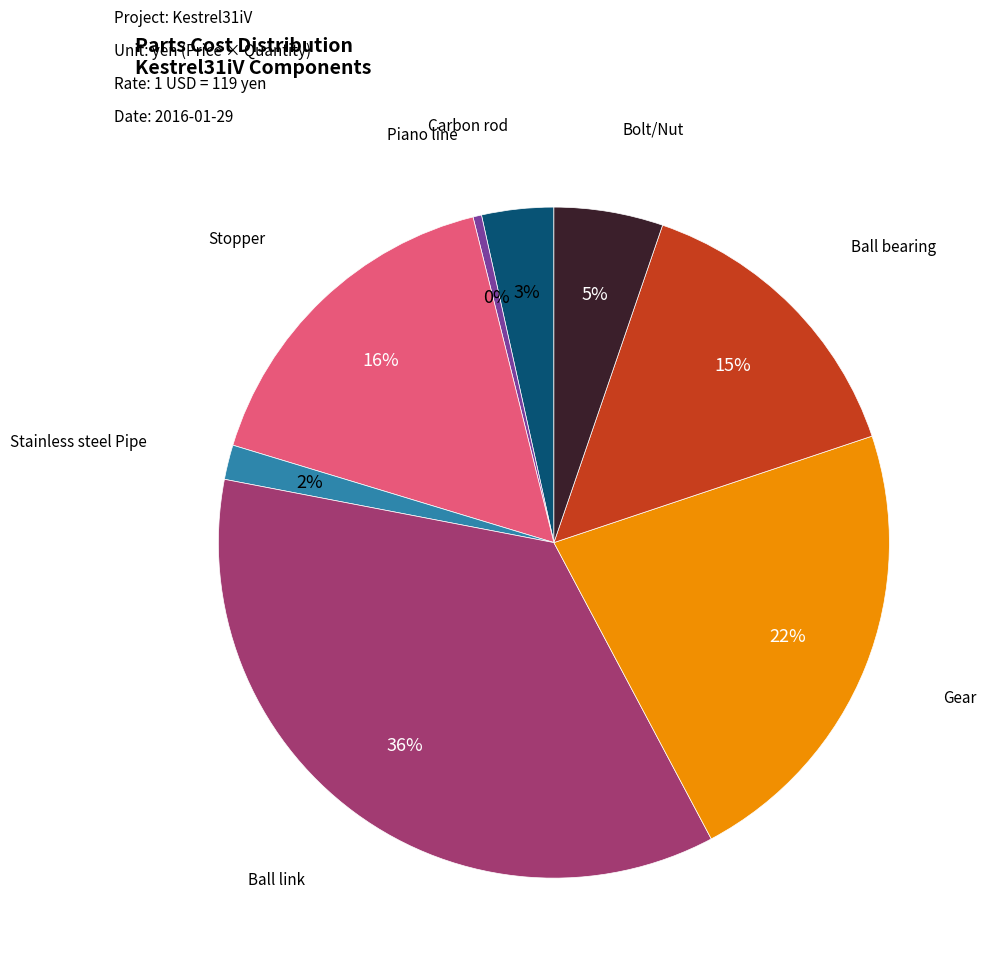

Between Bolt/Nut and Ball bearing, which is larger?

Ball bearing